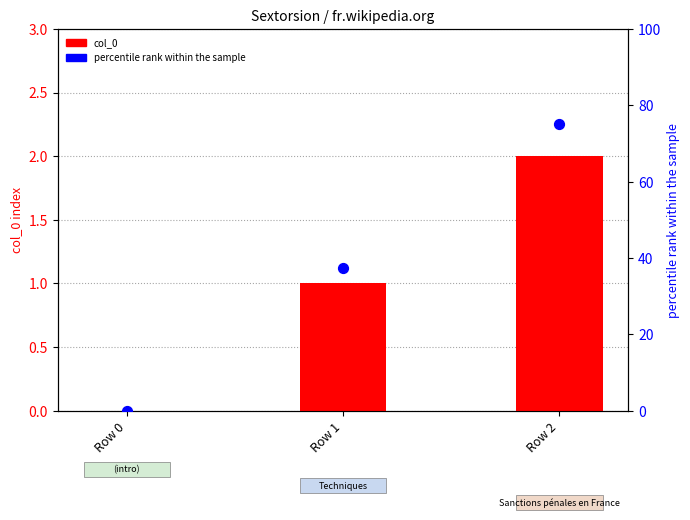

At how many categories does at least one series exceed 70?

1